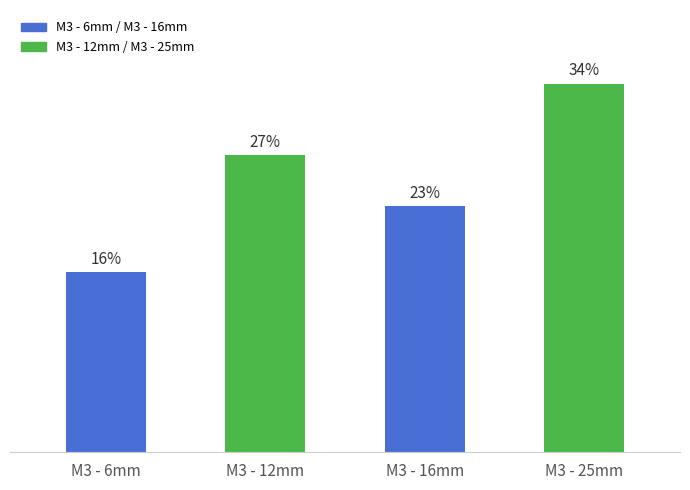

Are the bars grouped side by side (vs. stacked)?

No